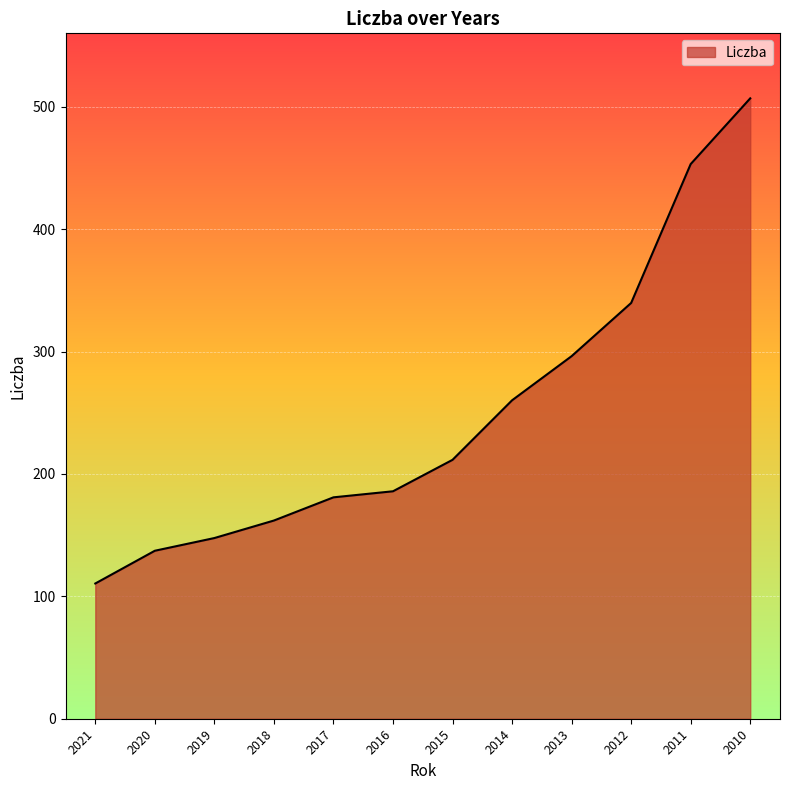

True or false: the data shows 33.6 at 2019.

False